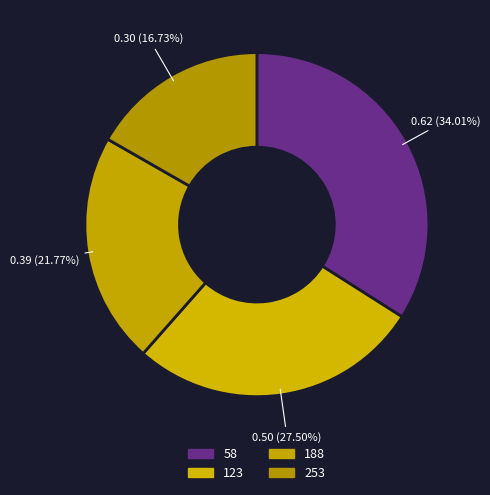

True or false: 253 accounts for 17% of the total.

True